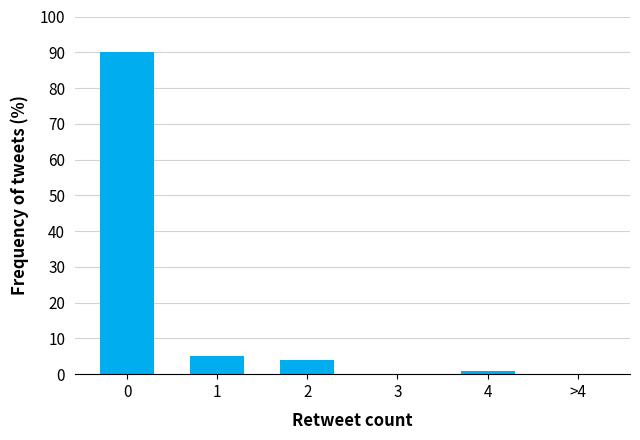

Reading left to right, list all the values displayed in this chart.

0=90	1=5	2=4	3=0	4=1	>4=0